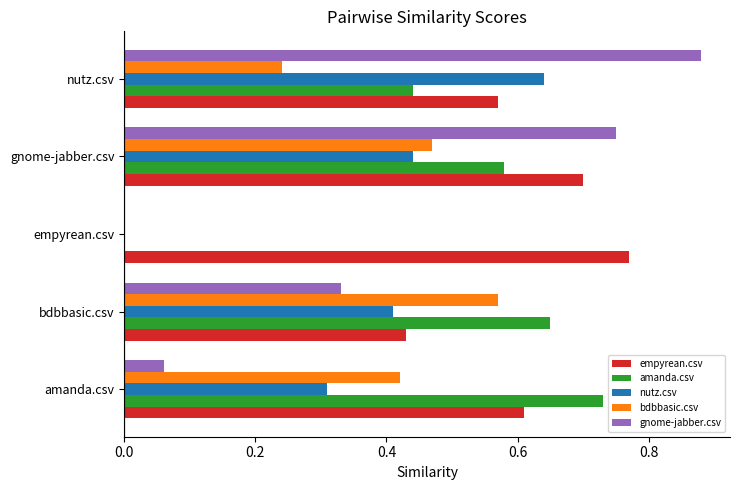

The nutz.csv series shows 0.2 at gnome-jabber.csv. True or false?

False